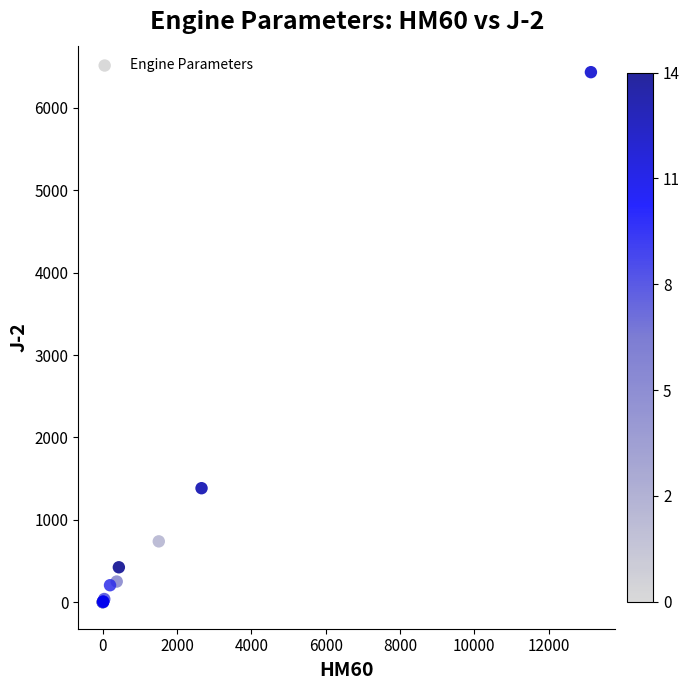

What Y value in the scatter plot is closest to 3216?

1383.9